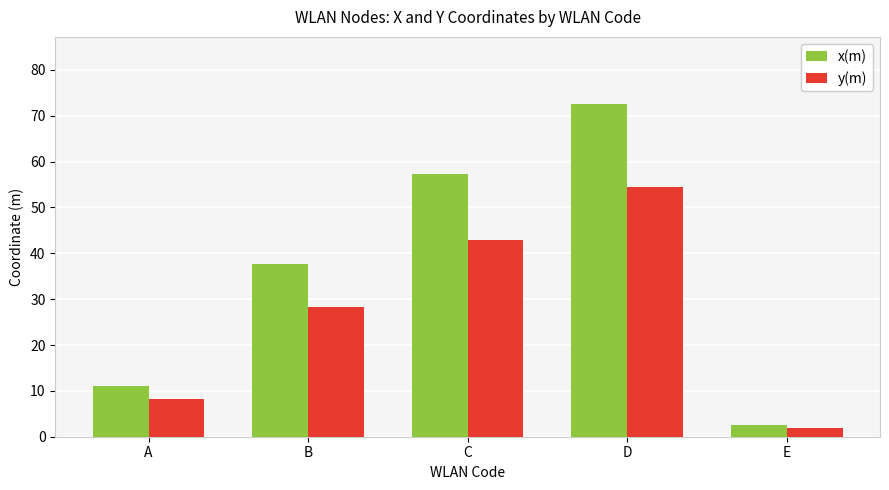

Rank the series by their average value, from highest to lowest.

x(m), y(m)